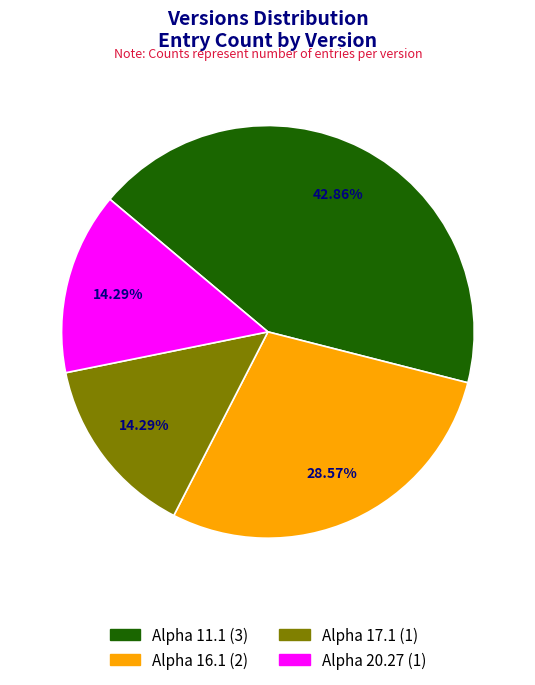

Which slice is the largest?

Alpha 11.1